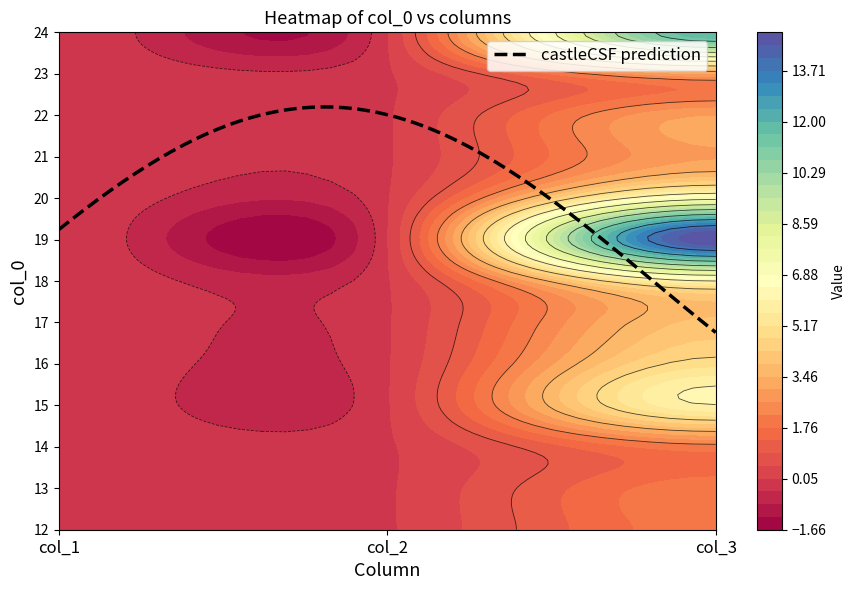

Reading left to right, extract all data points from this chart.

12: 0	0	2
13: 0	0	2
14: 0	0	2
15: 0	0	6
16: 0	0	5
17: 0	0	4
18: 0	0	6
19: 0	0	15
20: 0	0	7
21: 0	0	3
22: 0	0	3
23: 0	0	3
24: 0	0	12